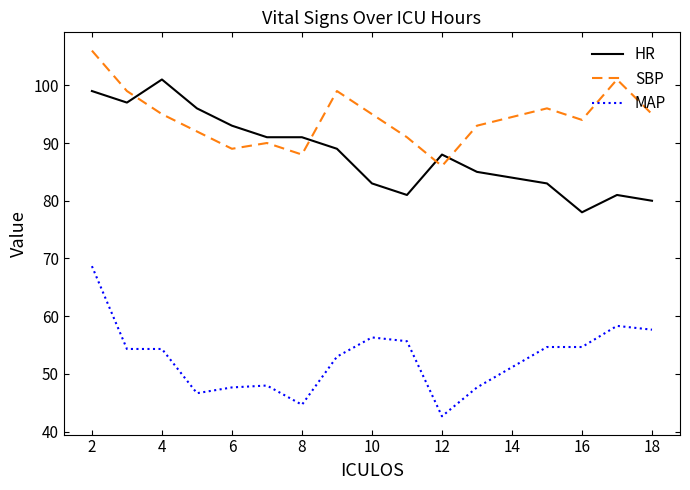

What is the difference between the maximum and minimum values in the HR series?

23.0